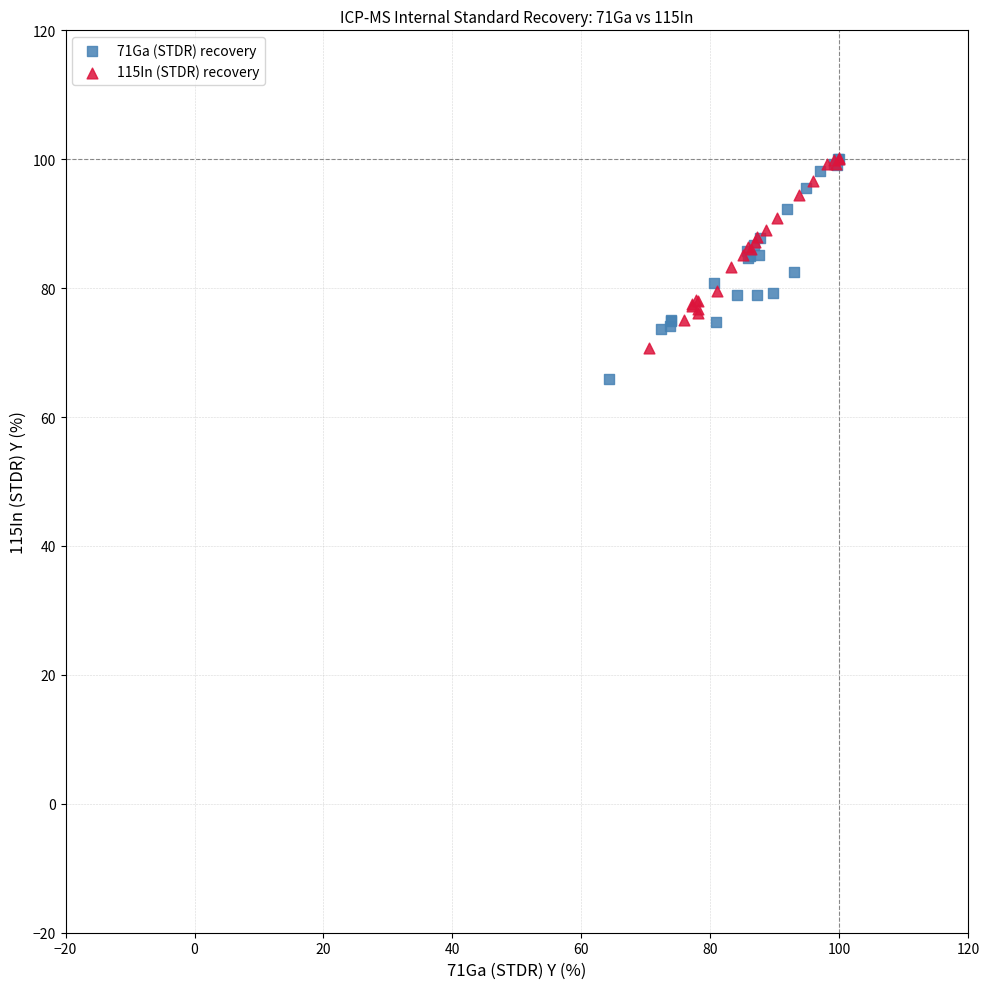

What are all the series names shown in the legend?

71Ga (STDR) recovery, 115In (STDR) recovery